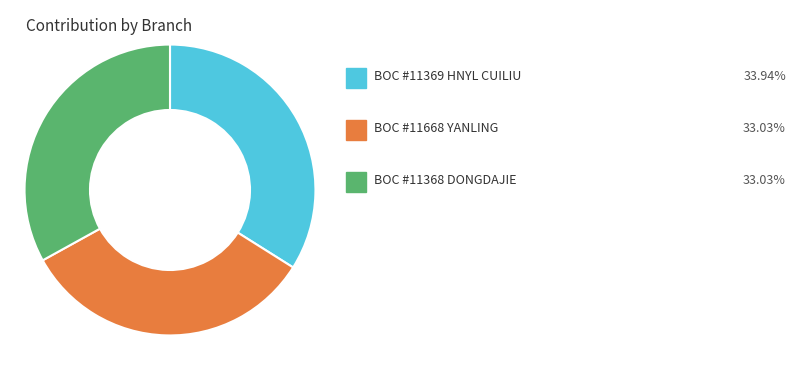

How many slices are in this pie chart?

3